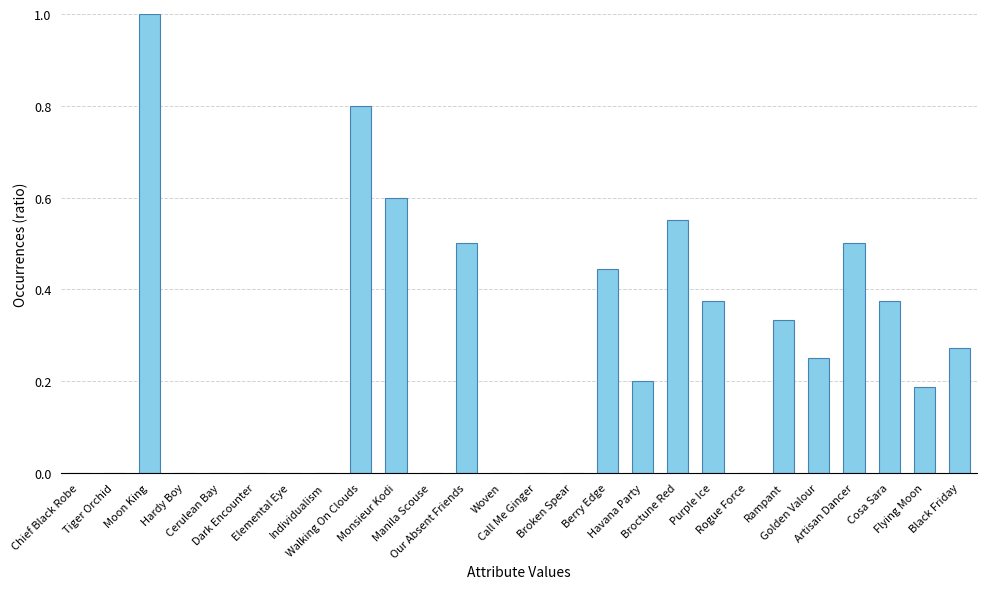

What is the change in value from Broken Spear to Cosa Sara?

+0.4